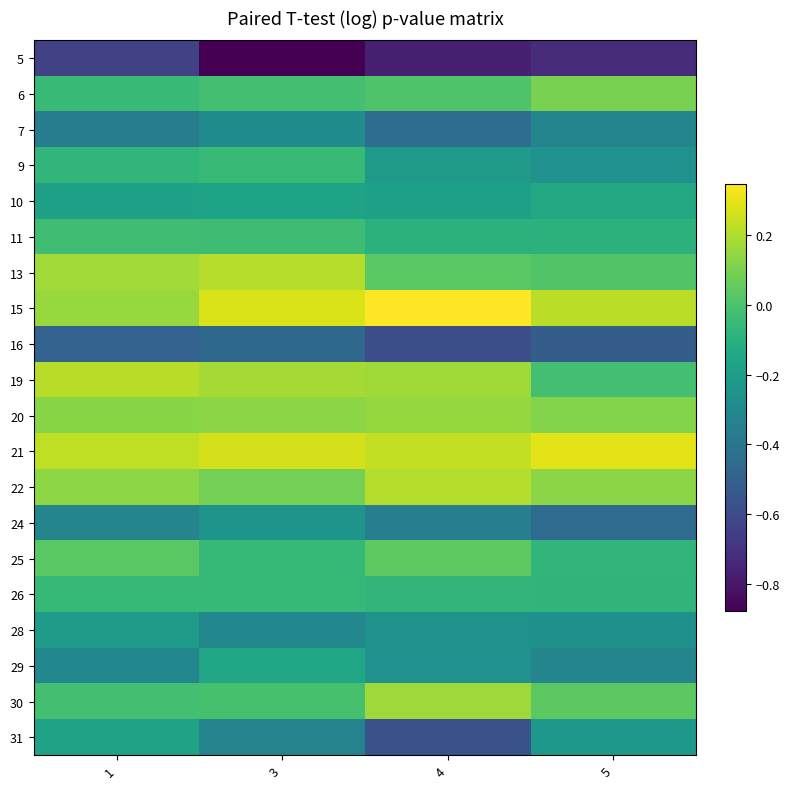

Rank the series at 1 from highest to lowest value.

21, 19, 13, 15, 22, 20, 25, 30, 11, 6, 26, 9, 31, 10, 28, 29, 24, 7, 16, 5